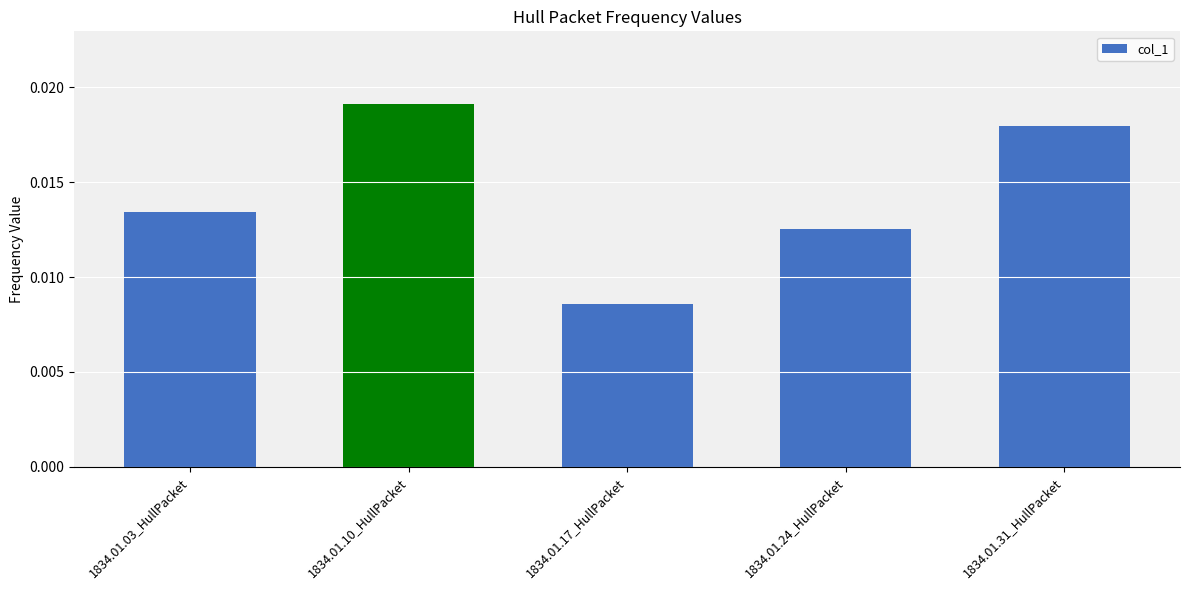

What position from the right is 1834.01.03_HullPacket?

5